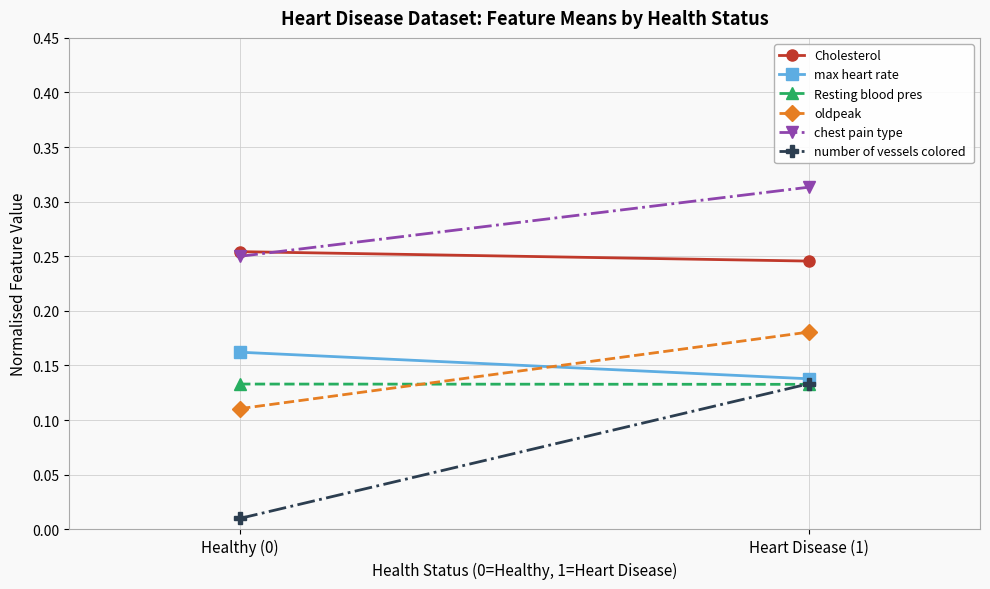

What is the total value across all series at Heart Disease (1)?

1.1